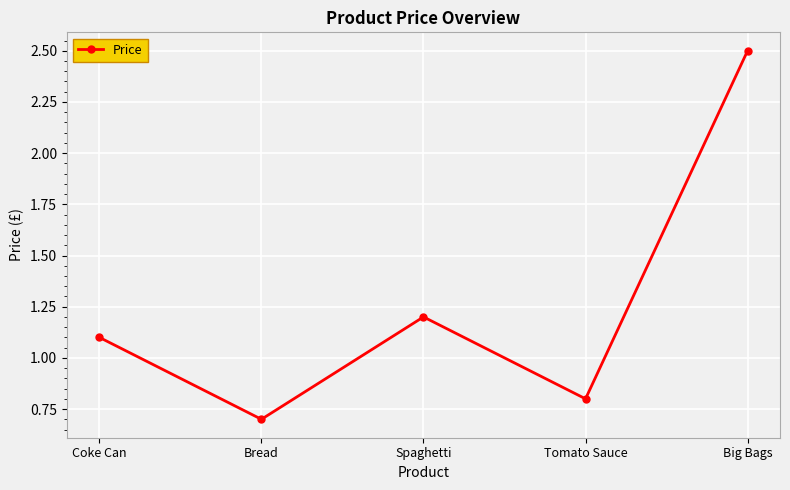

List the labels in order of value, smallest first.

Bread, Tomato Sauce, Coke Can, Spaghetti, Big Bags